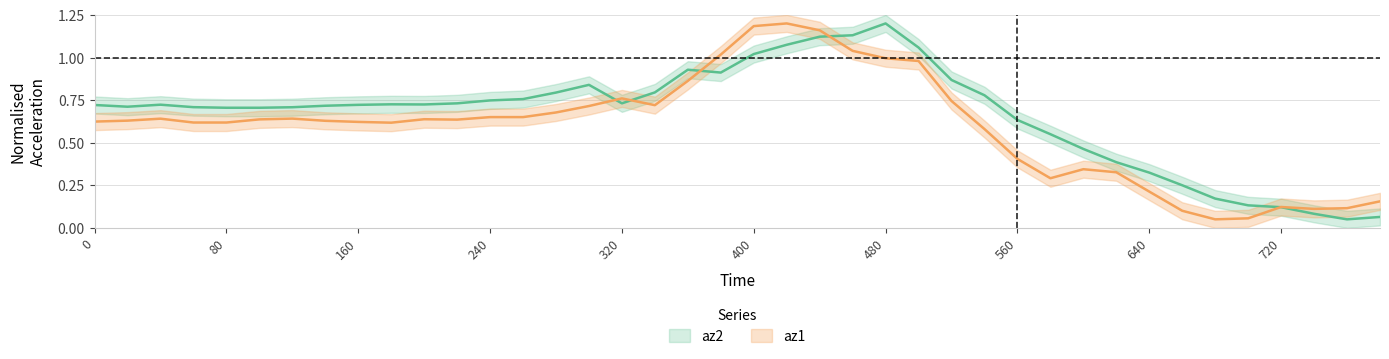

What position from the left is 480?

7